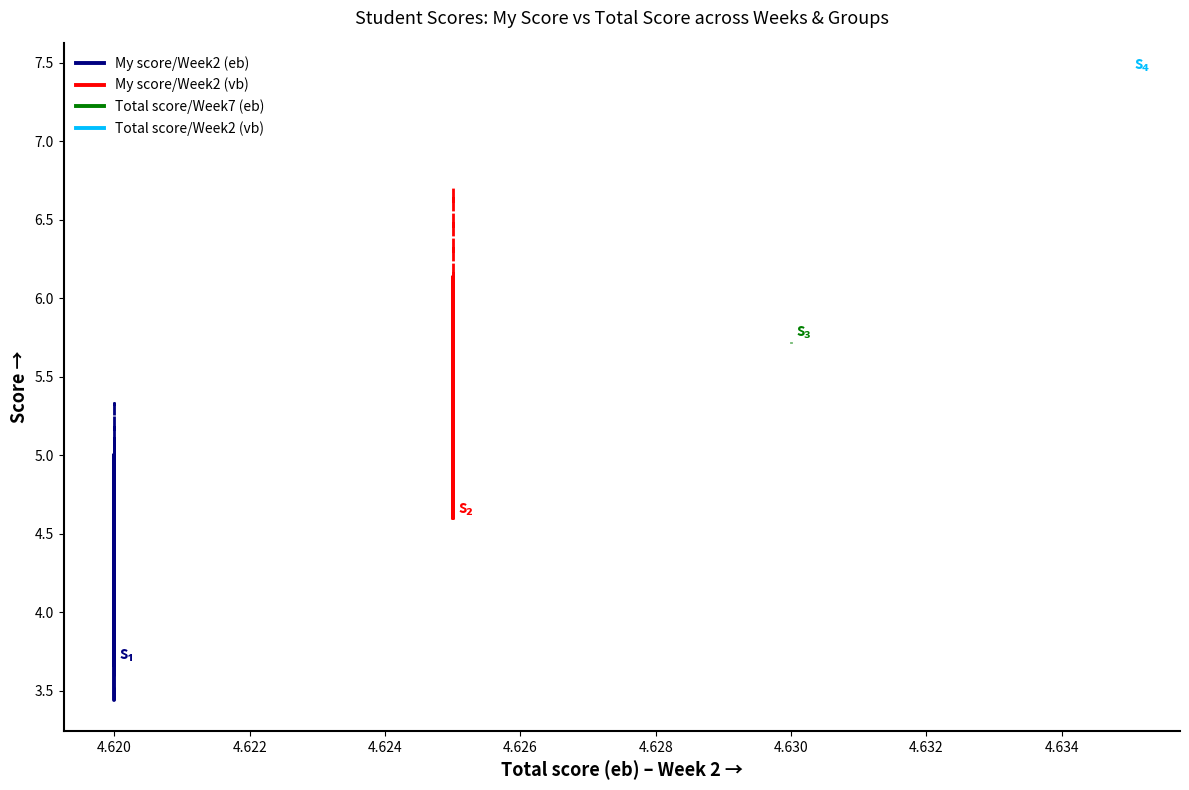

True or false: My score/Week2 (eb) and Total score/Week7 (eb) cross at least once.

False